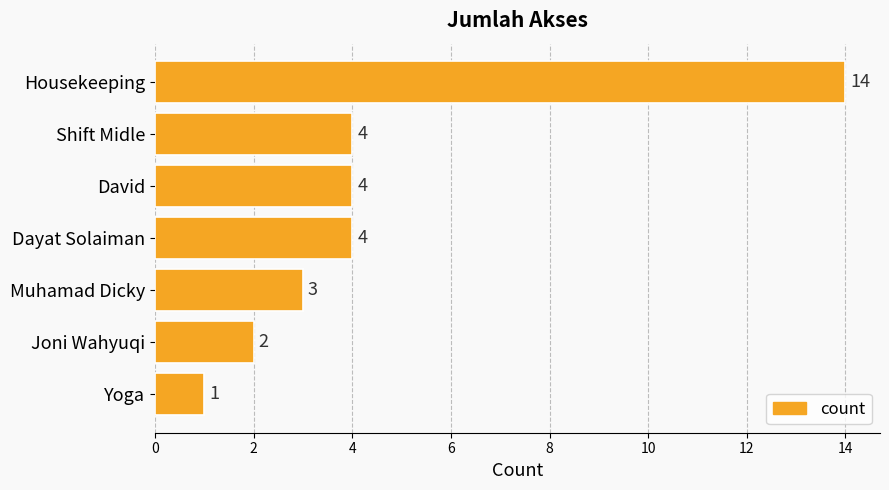

Reading bottom to top, extract all data points from this chart.

1	2	3	4	4	4	14